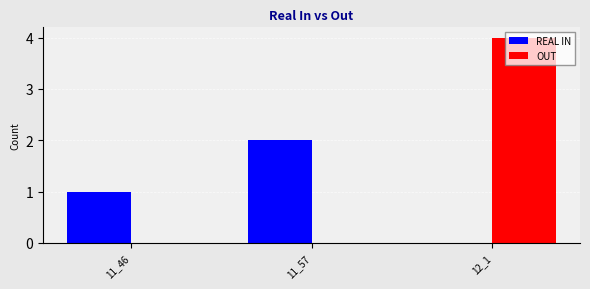

Which series changed the most between 11_46 and 11_57?

REAL IN